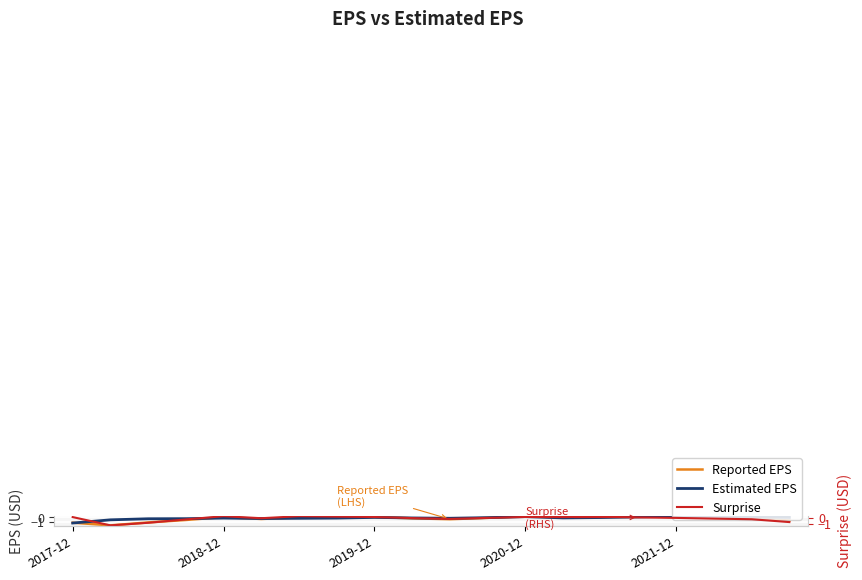

What is the spread (max minus min) of values at 14?

0.2